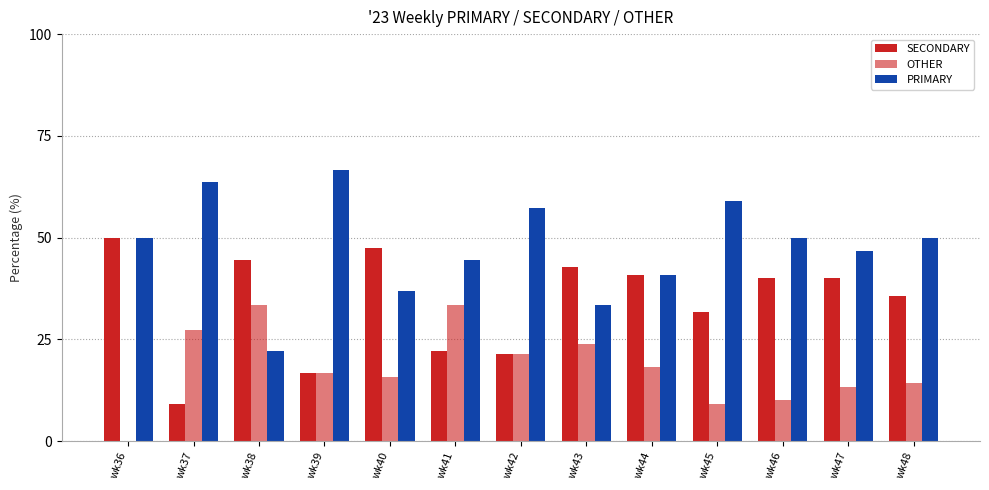

Between wk39 and wk44, which series saw the biggest shift?

PRIMARY